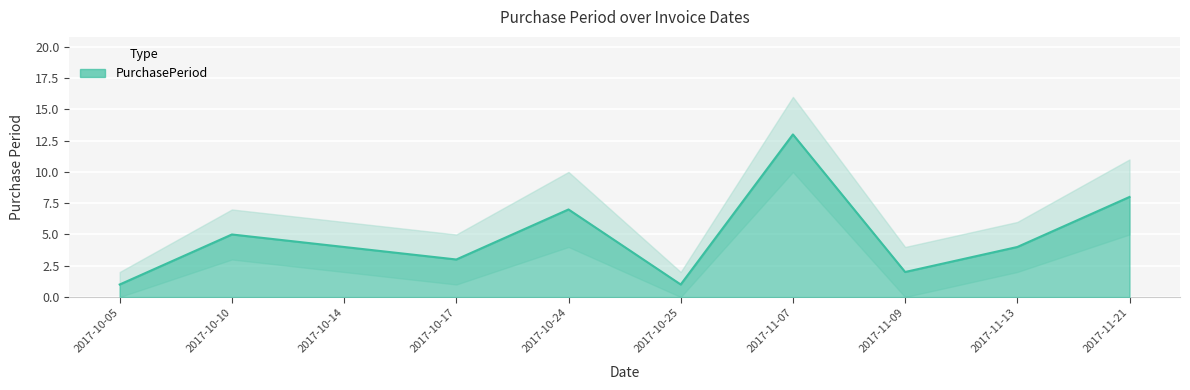

Which series changed the most between 2017-10-17 and 2017-11-13?

PurchasePeriod